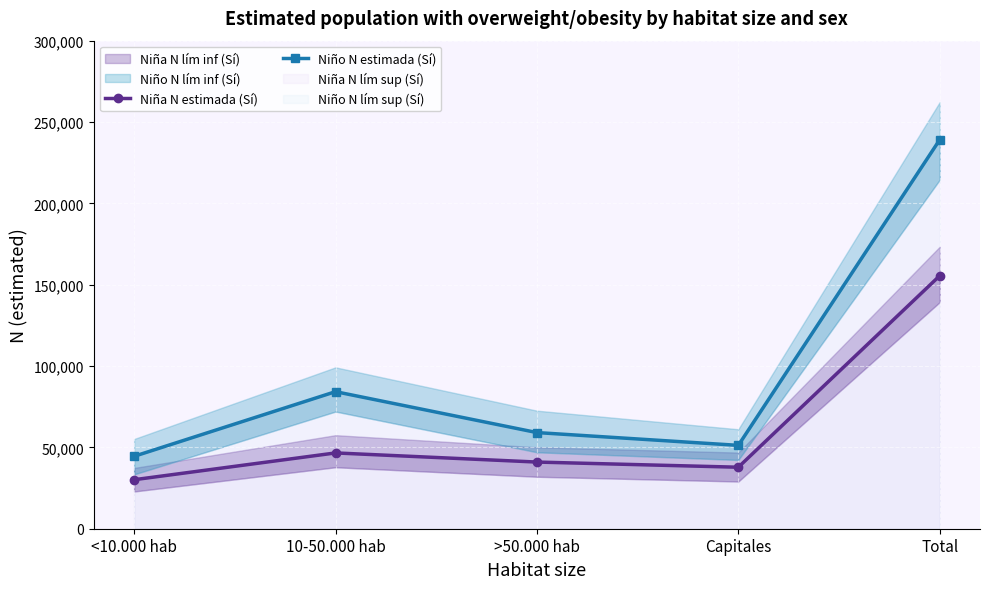

What is the value of the Niño N estimada (Sí) point at the 1st from the left?

44524